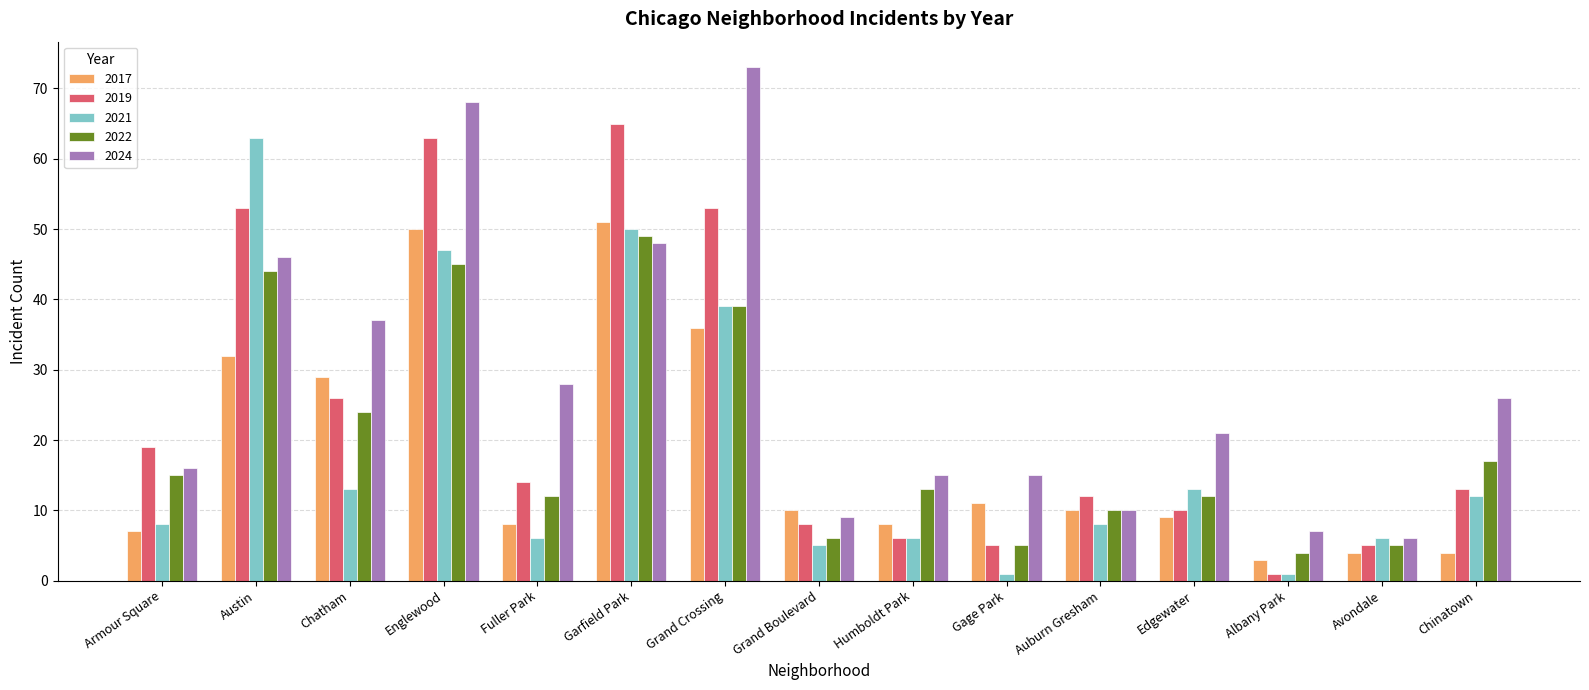

What is the label of the 10th bar from the right?

Garfield Park